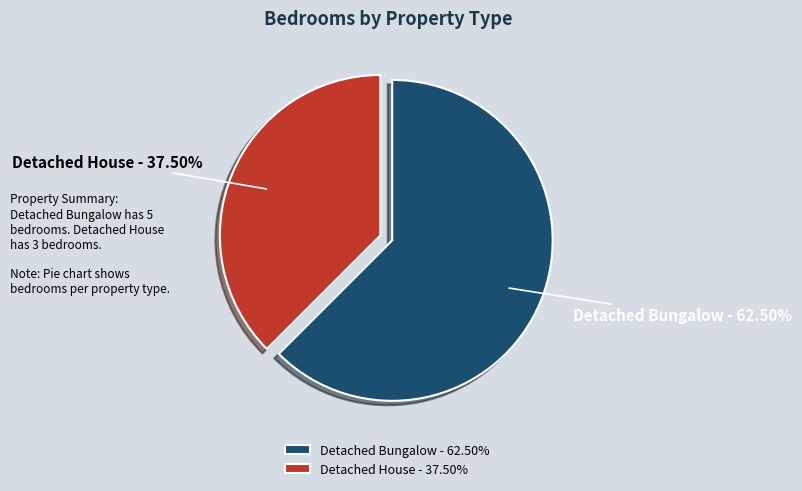

How much of the chart is everything except Detached Bungalow?

37.5%